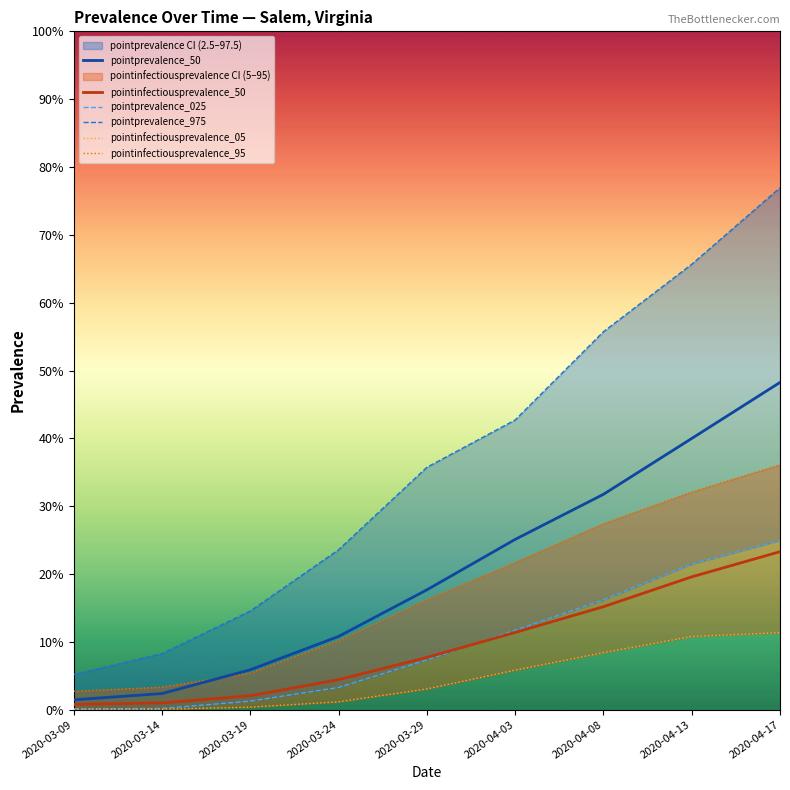

Which series has the largest total across all categories?

pointprevalence_975